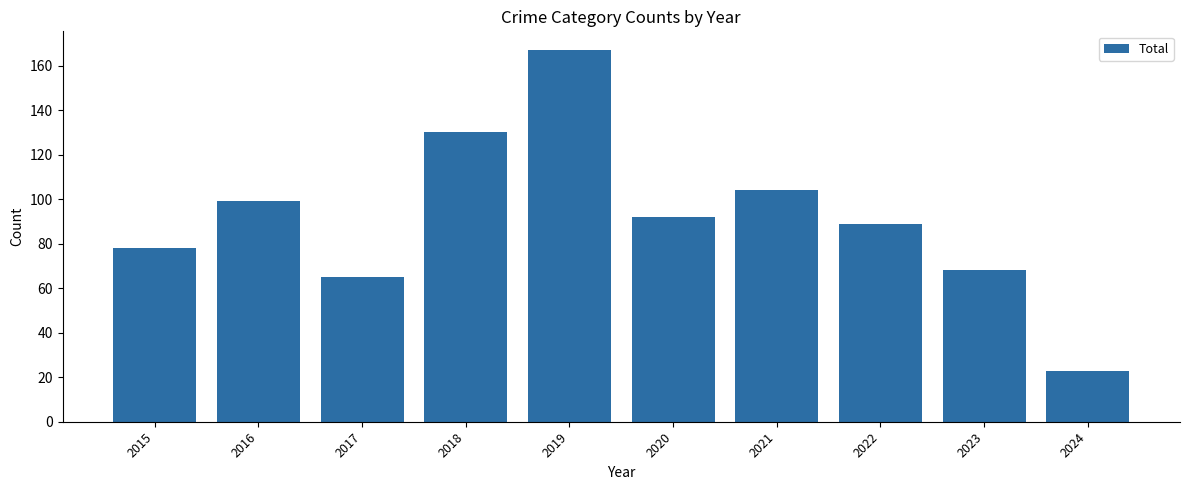

How many data points are less than 92?

5